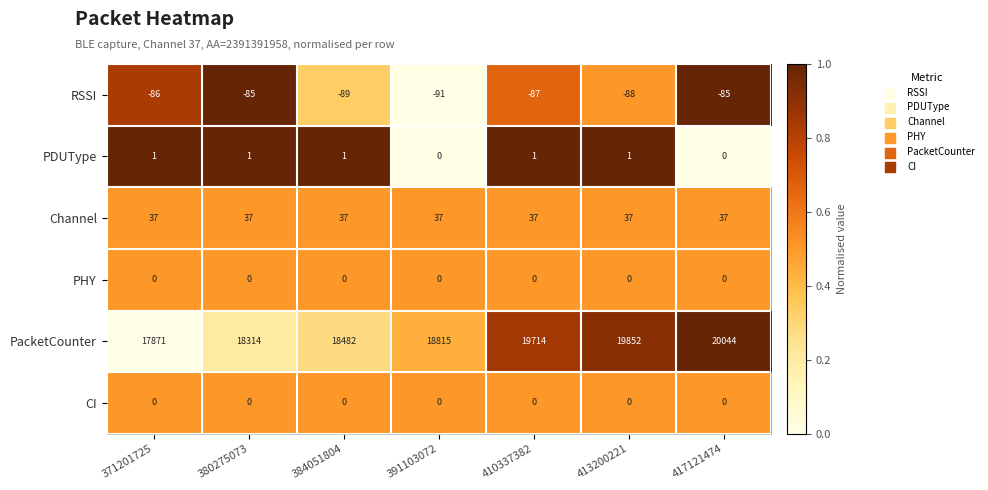

Which series has the widest spread of values?

PacketCounter